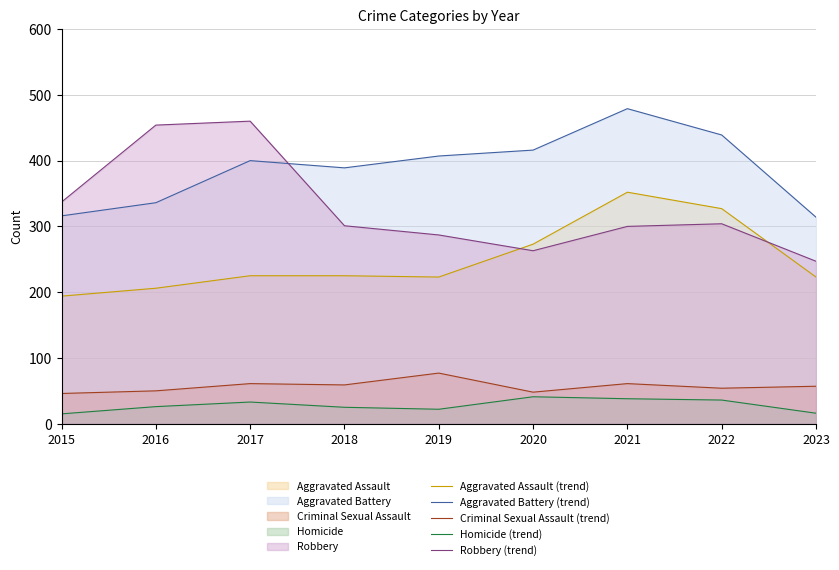

Which series has the largest range (max minus min)?

Robbery (line)